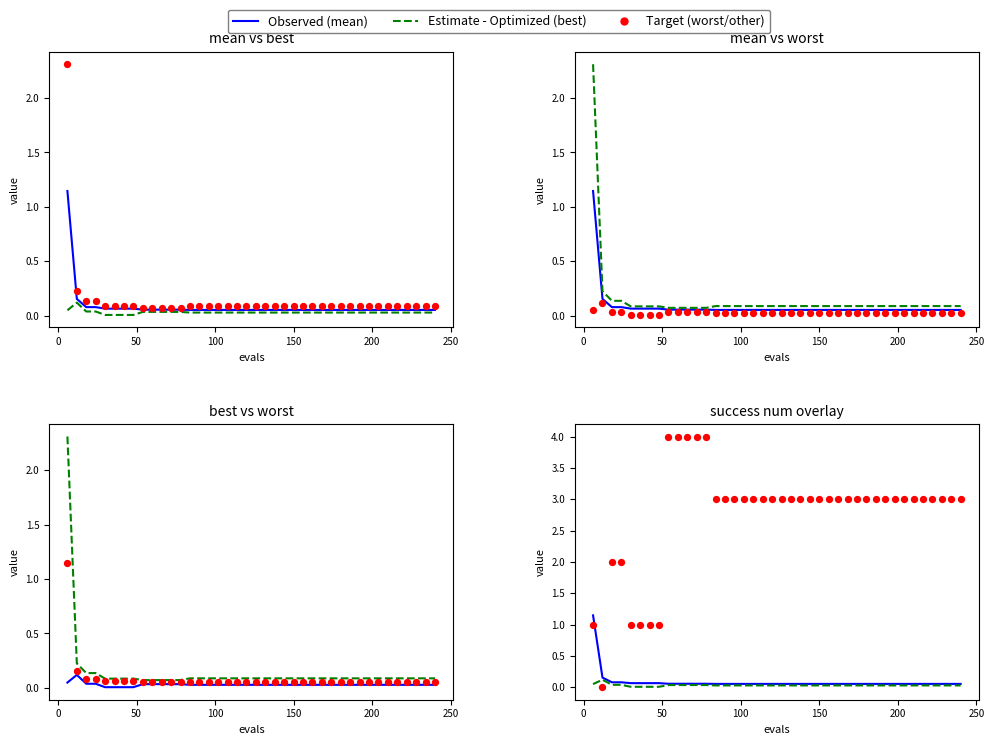

Is the value of mean at 14 greater than the value of success num at 38?

No